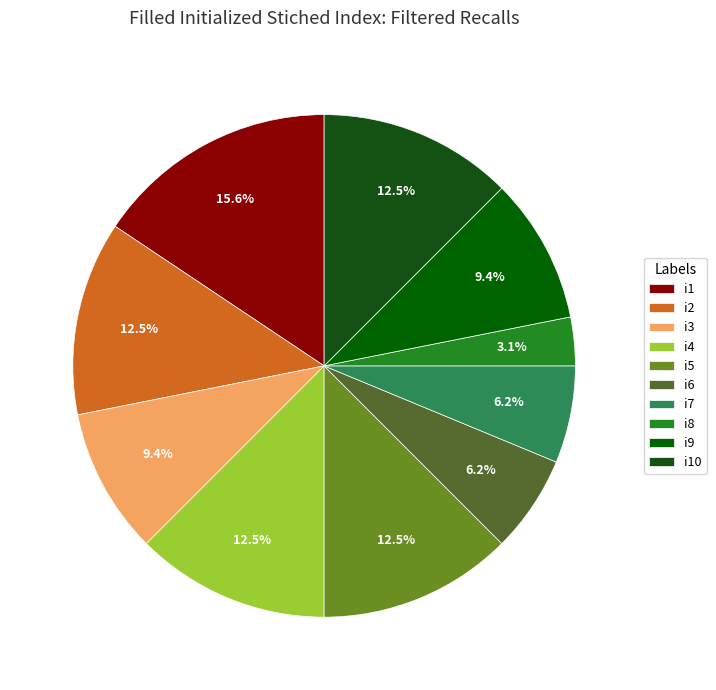

To the nearest percent, what is the difference between the i6 and i4 slice percentages?

6%